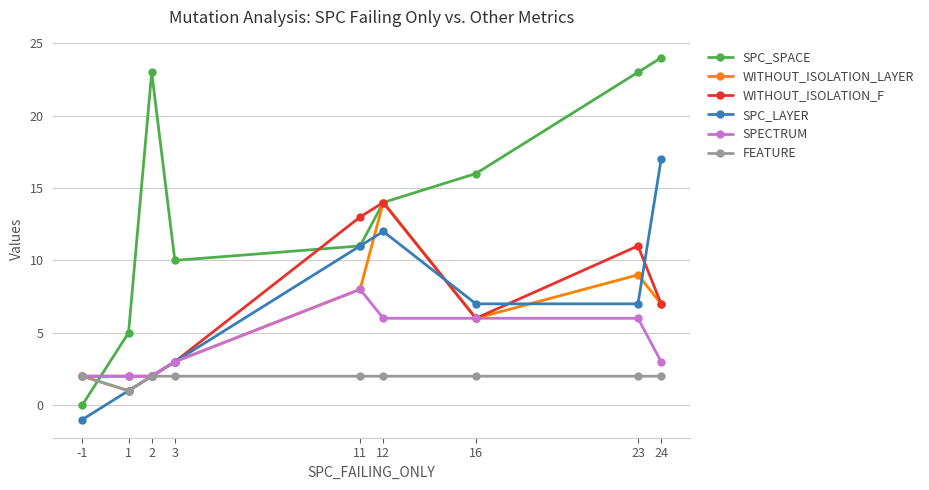

The value of WITHOUT_ISOLATION_F at 23 is 7. True or false?

False